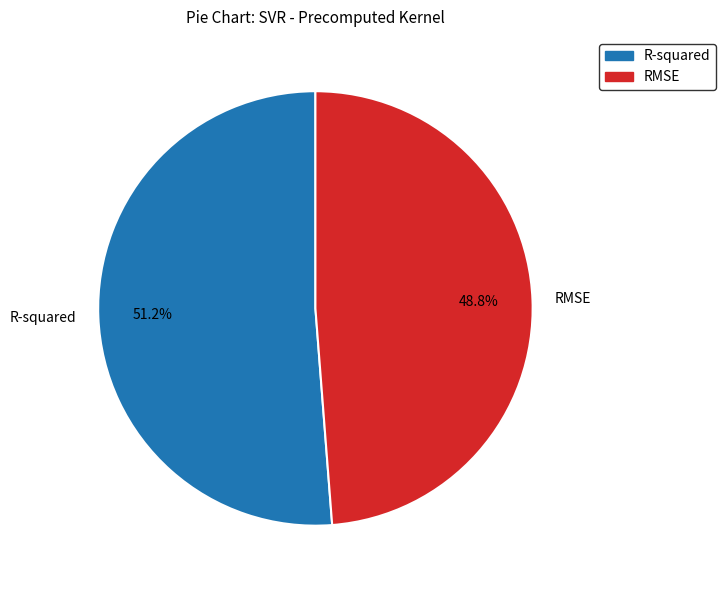

Count the number of slices in the pie.

2